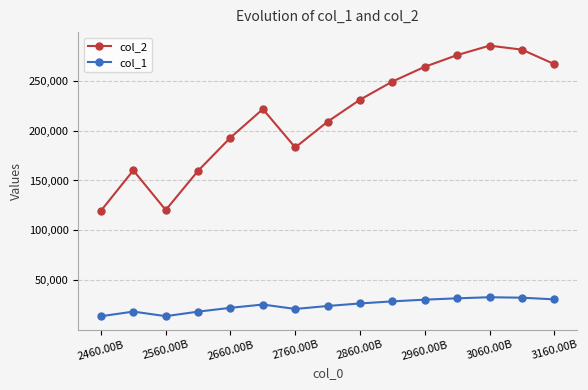

Rank the series by their average value, from highest to lowest.

col_2, col_1